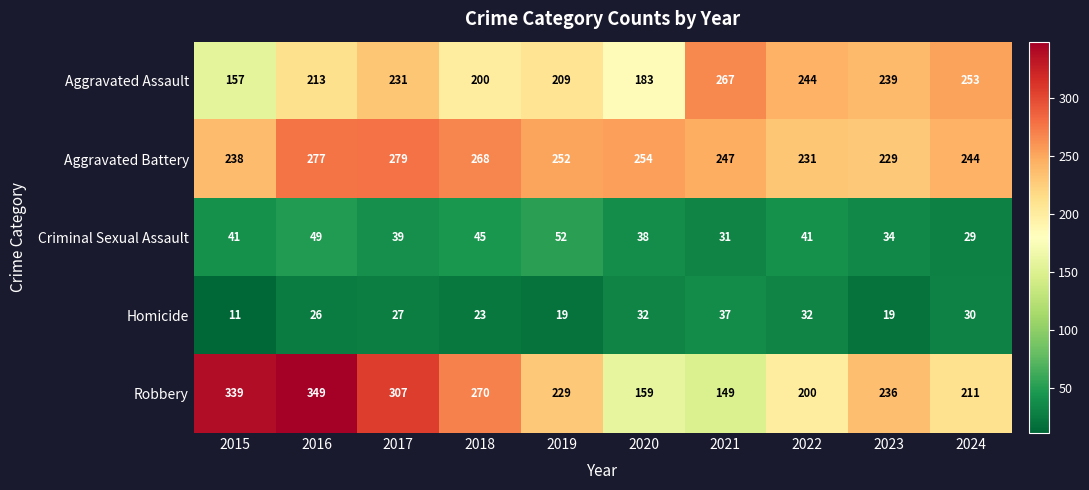

Rank the series at 2020 from lowest to highest value.

Homicide, Criminal Sexual Assault, Robbery, Aggravated Assault, Aggravated Battery